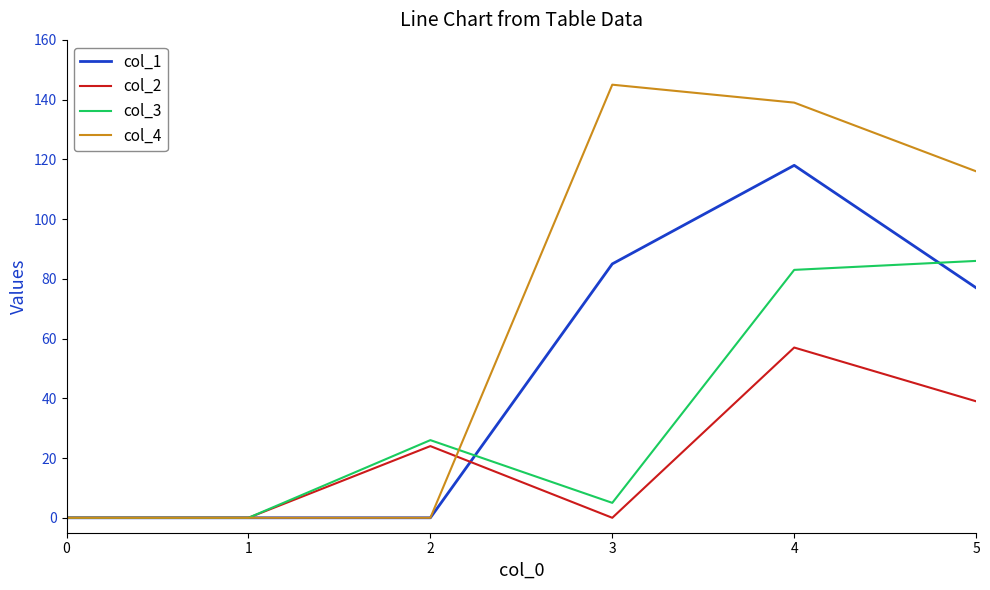

At how many categories does at least one series exceed 105?

3